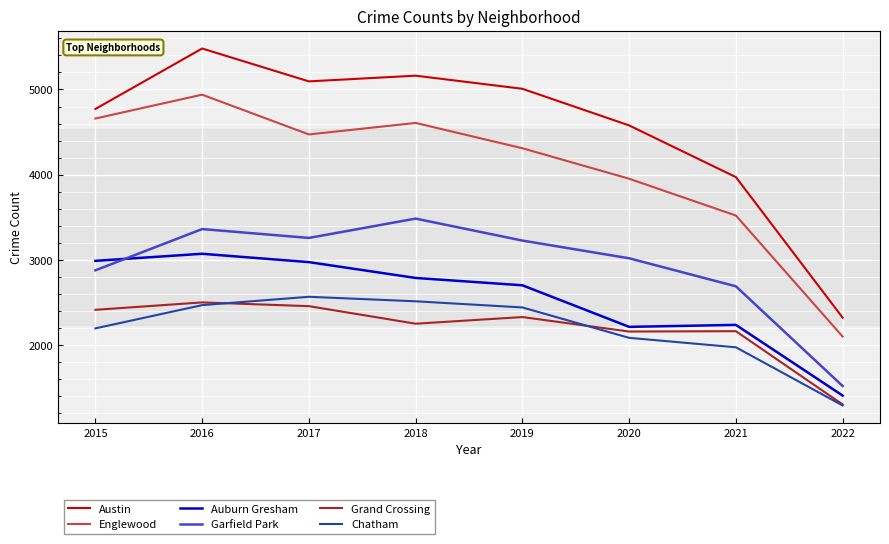

True or false: Chatham and Austin intersect in this chart.

False